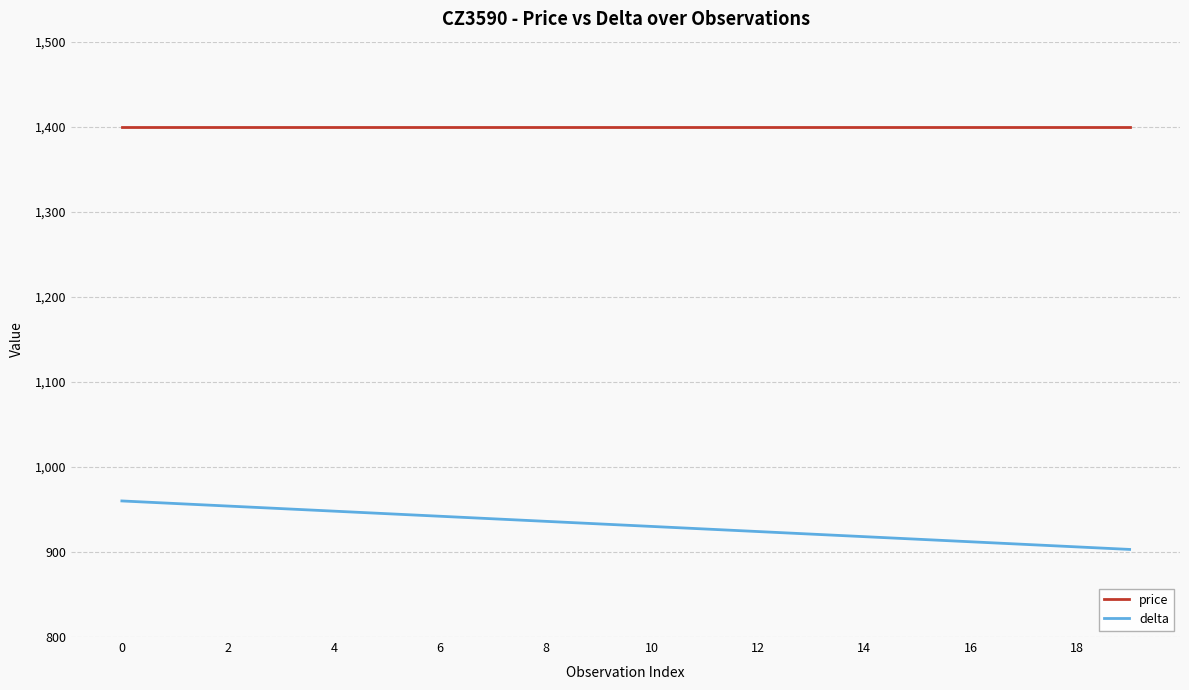

List the series in order of their peak value, highest first.

price, delta